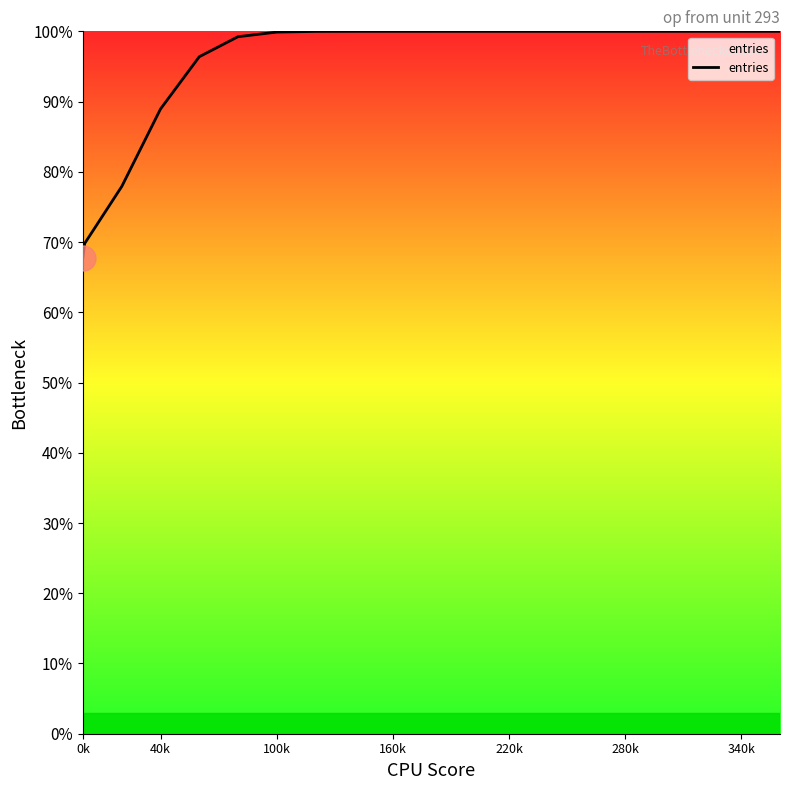

What is the difference between the maximum and minimum values?

32.2